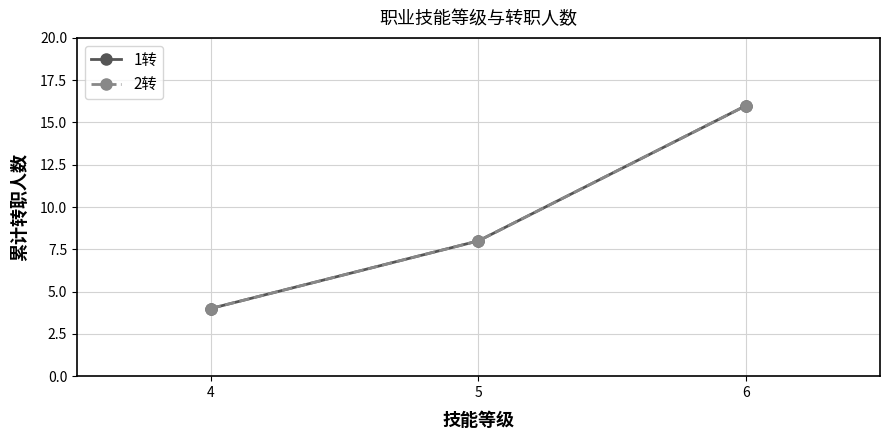

Does the chart have visible grid lines?

Yes